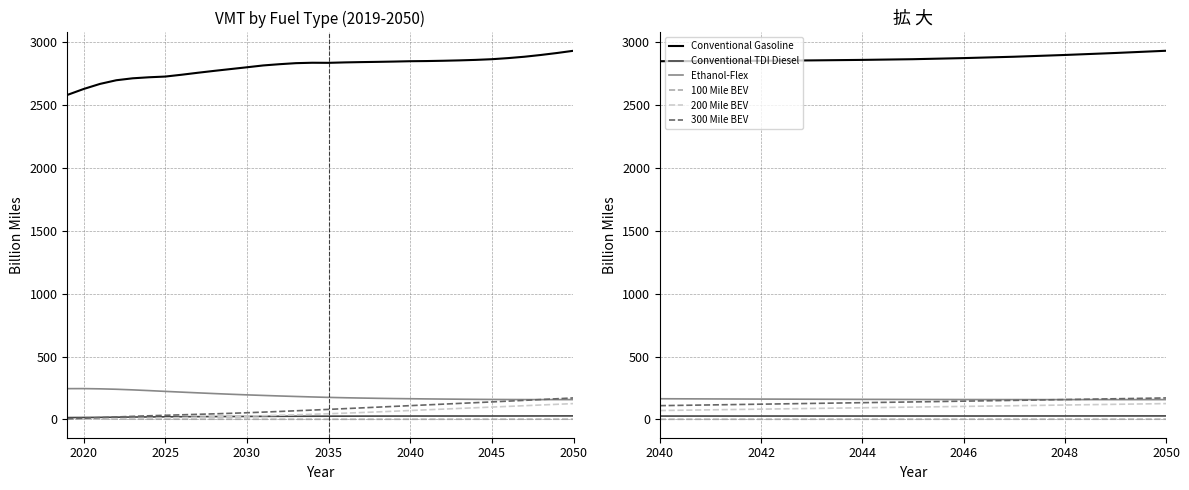

True or false: Conventional Gasoline and 100 Mile BEV intersect in this chart.

False